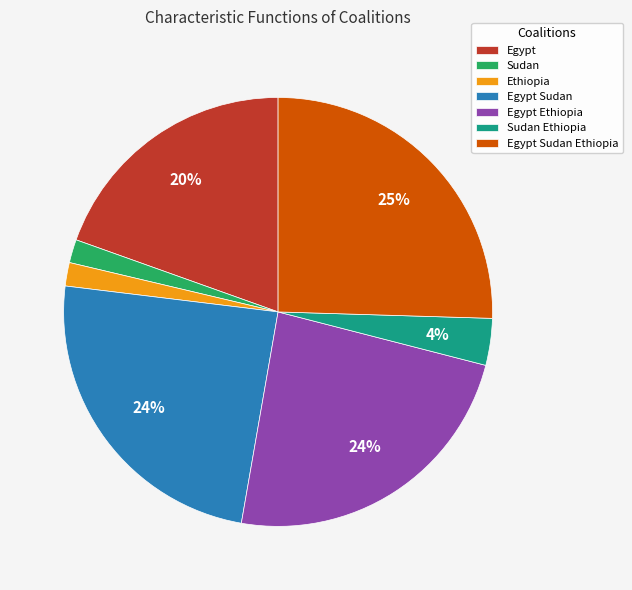

Is the sum of Egypt and Egypt Ethiopia greater than half?

No